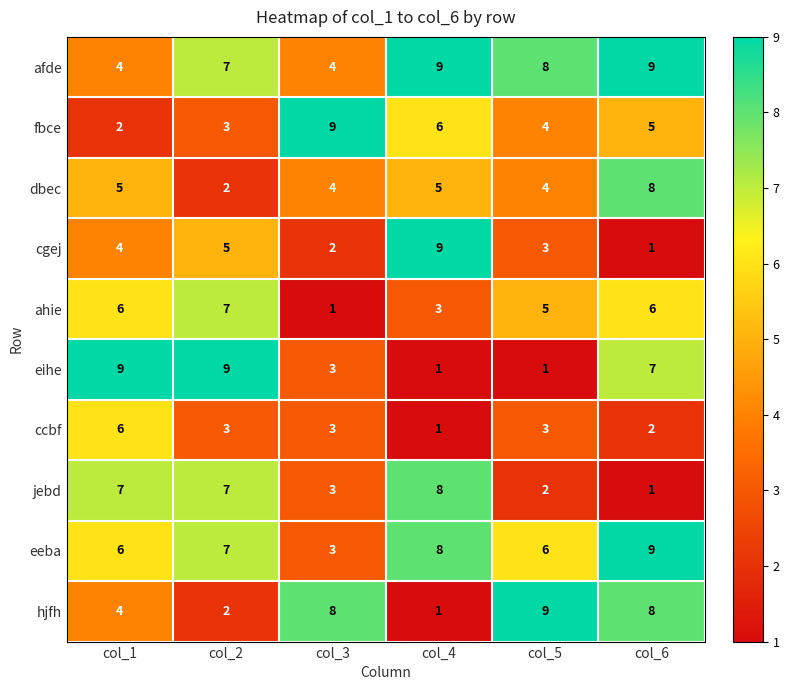

Where is cgej nearest to the value 5?

col_2